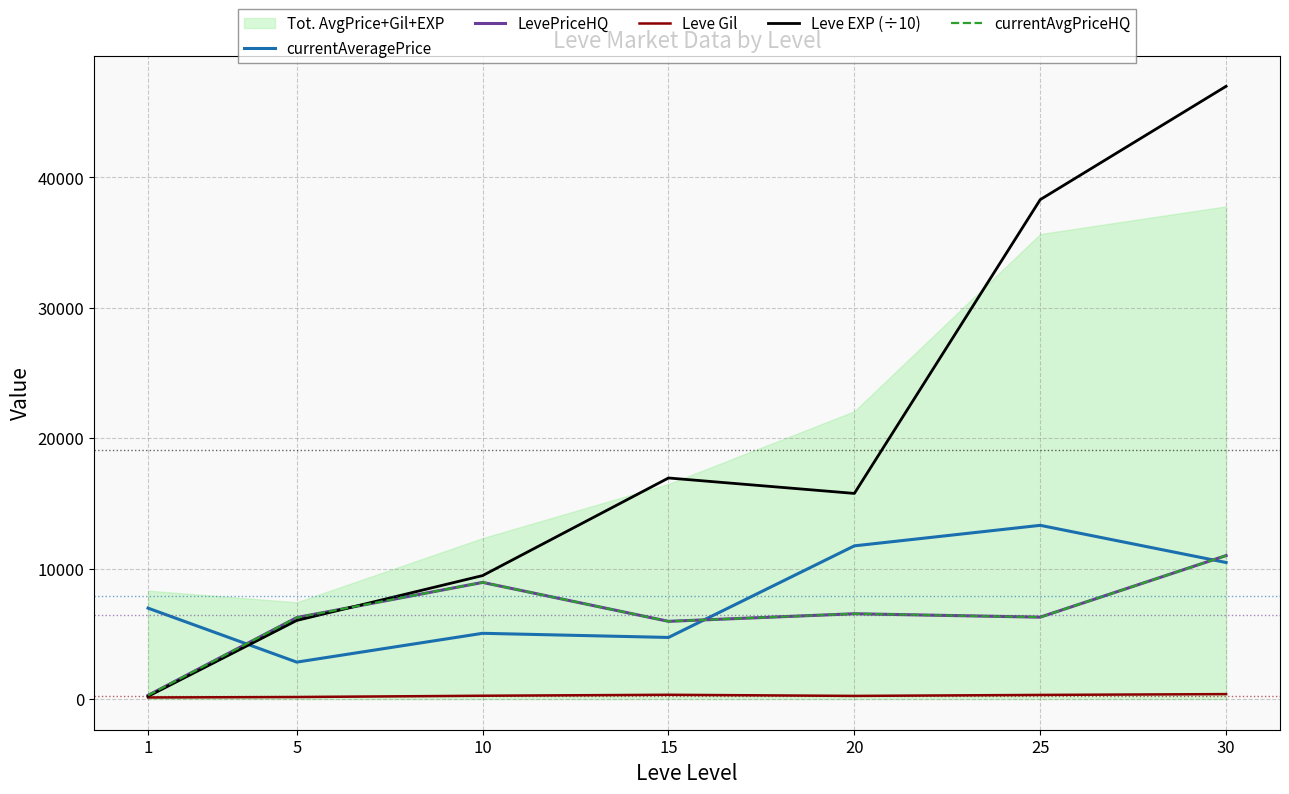

In currentAveragePrice, how many points are lower than both neighbors (excluding endpoints)?

2